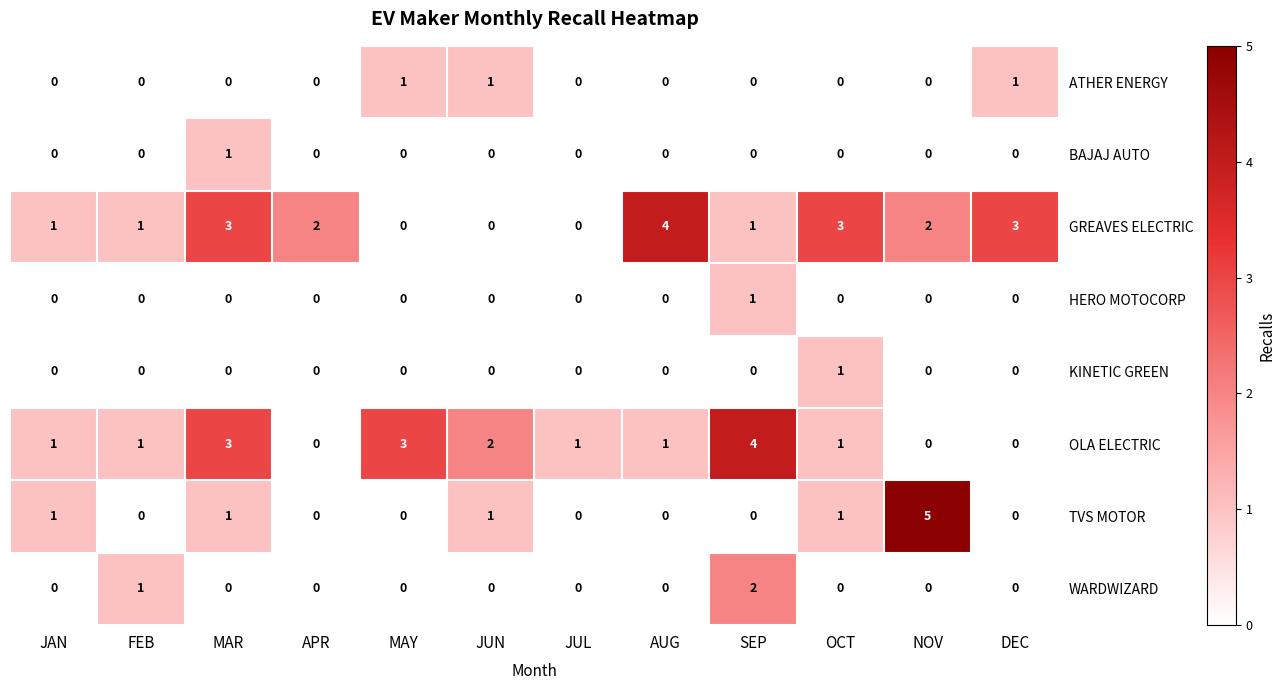

Which series has the largest total across all categories?

GREAVES ELECTRIC